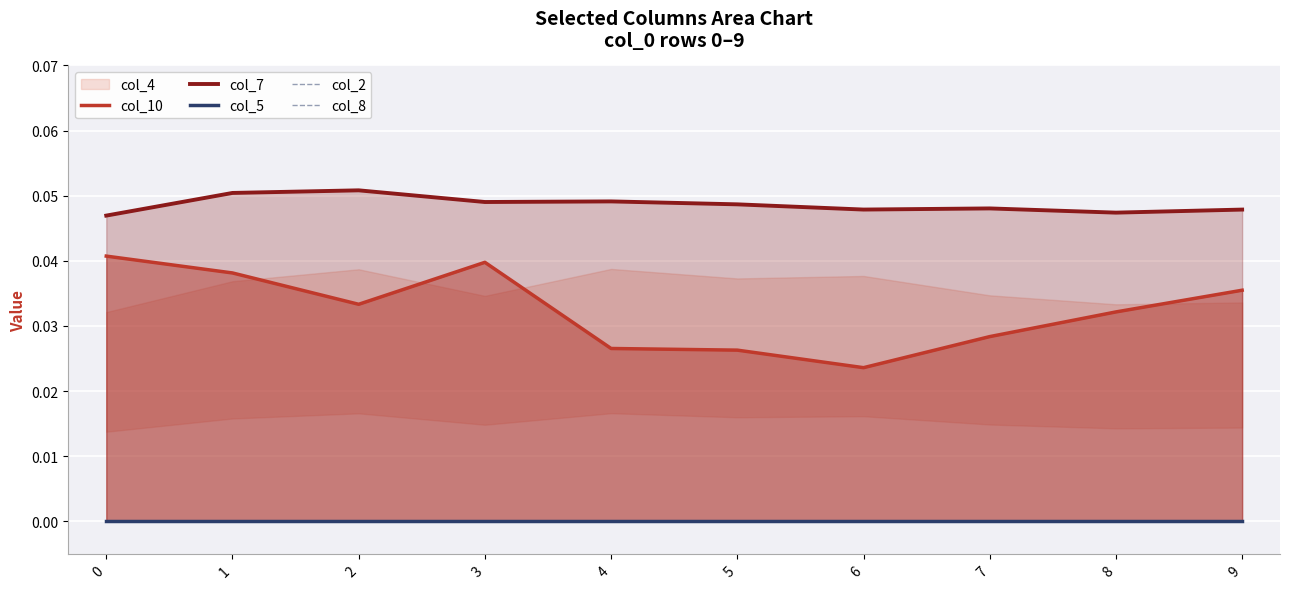

The value of col_7 at 1 is 0.0. True or false?

False